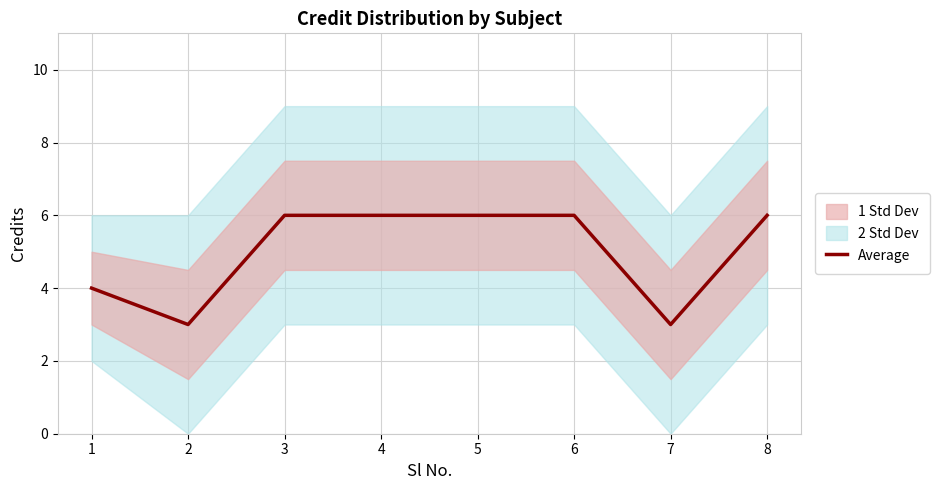

The chart shows a value of 4 at 1. True or false?

True